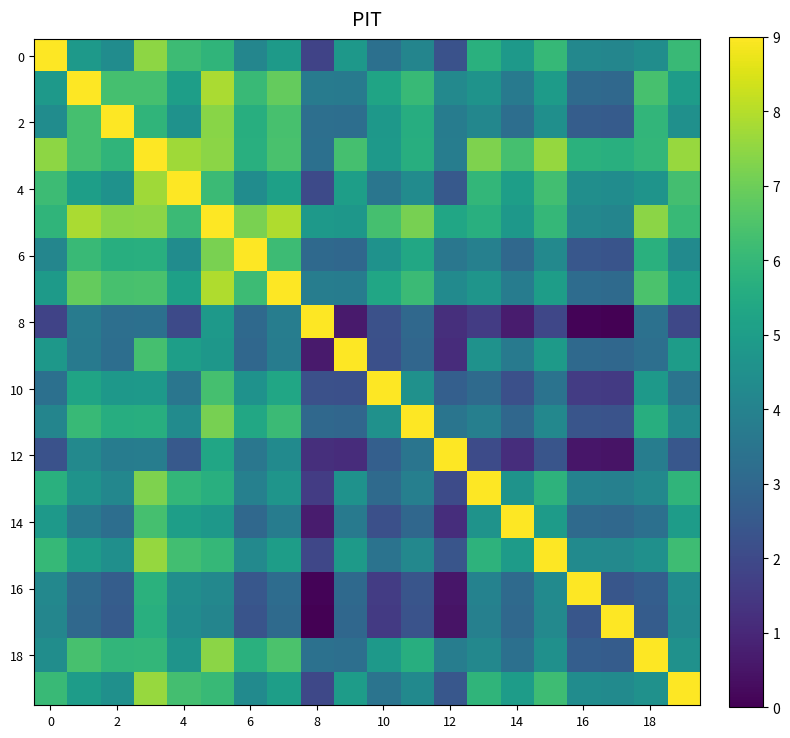

How many series are shown in this chart?

20